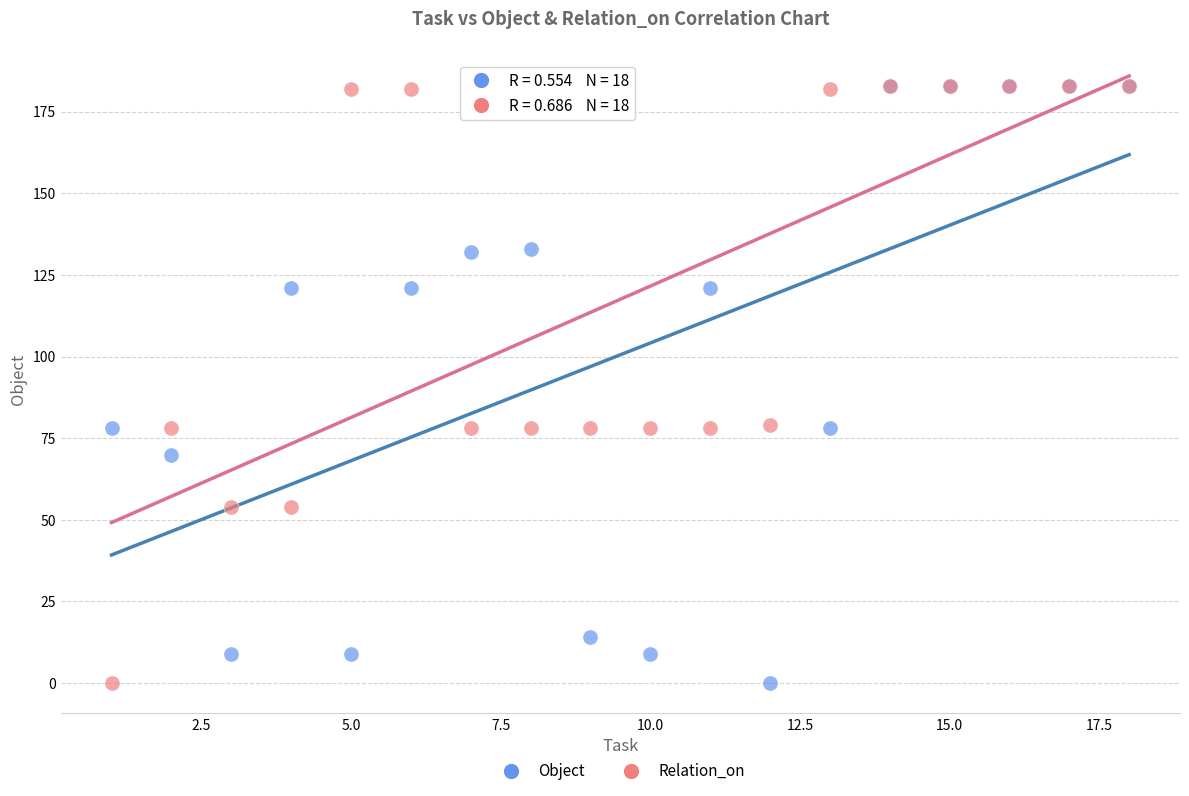

What are all the series names shown in the legend?

Object, Relation_on